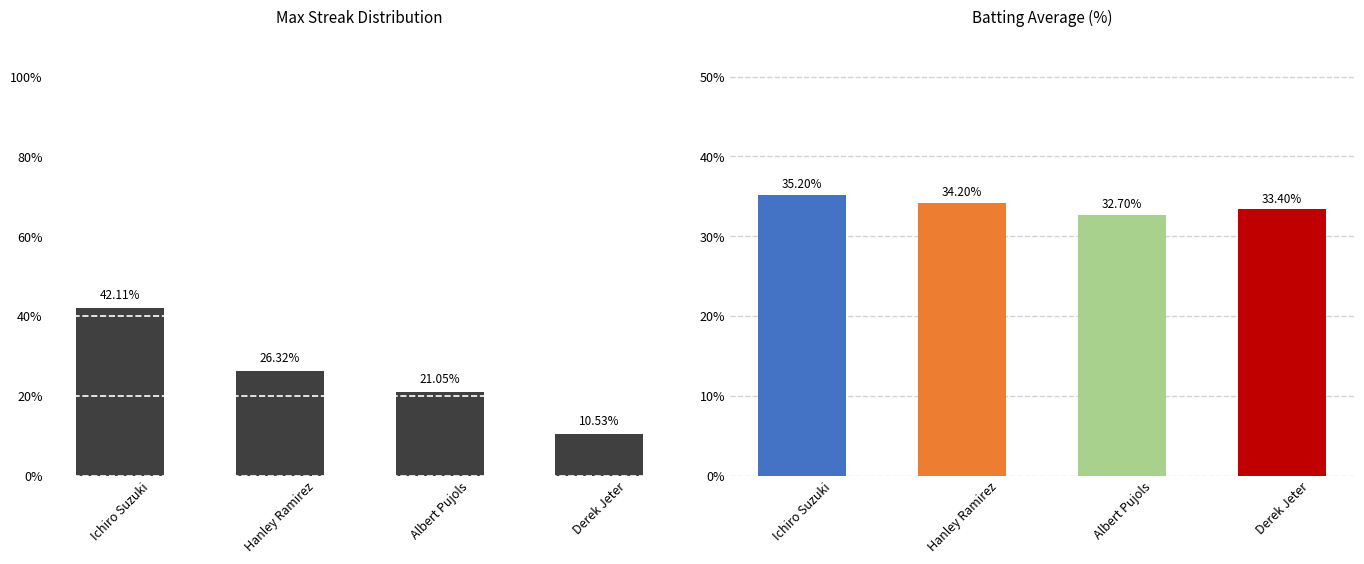

The Batting Average % series shows 34.2 at Hanley Ramirez. True or false?

True